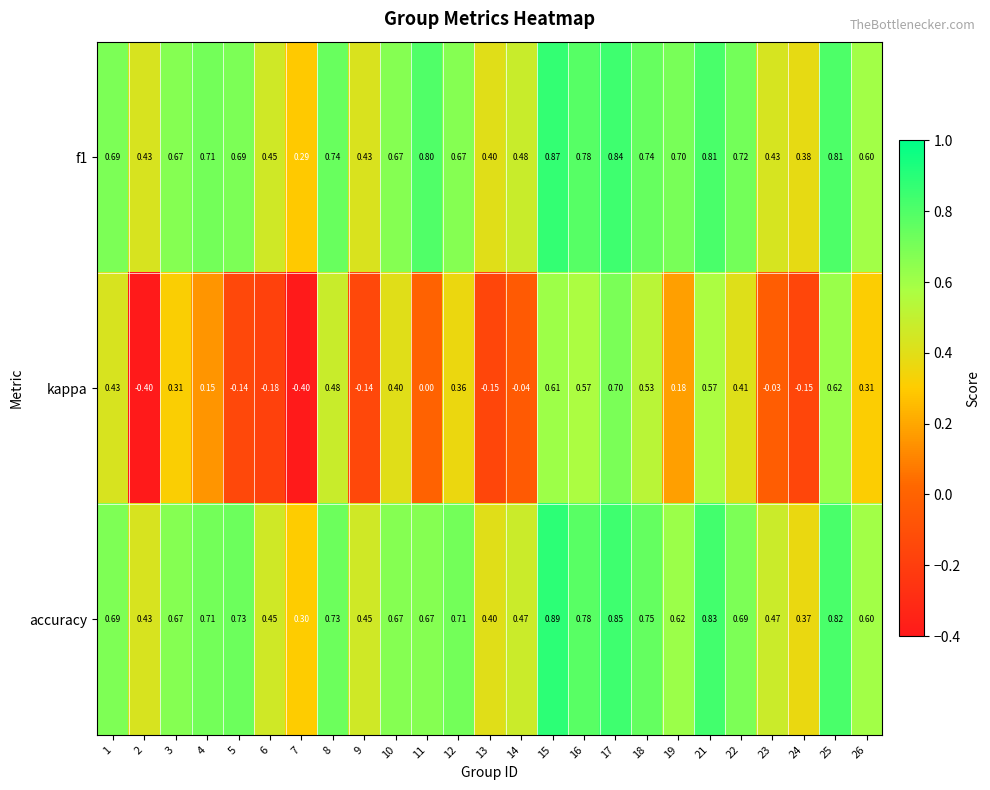

Is the value of accuracy at 17 greater than the value of f1 at 14?

Yes